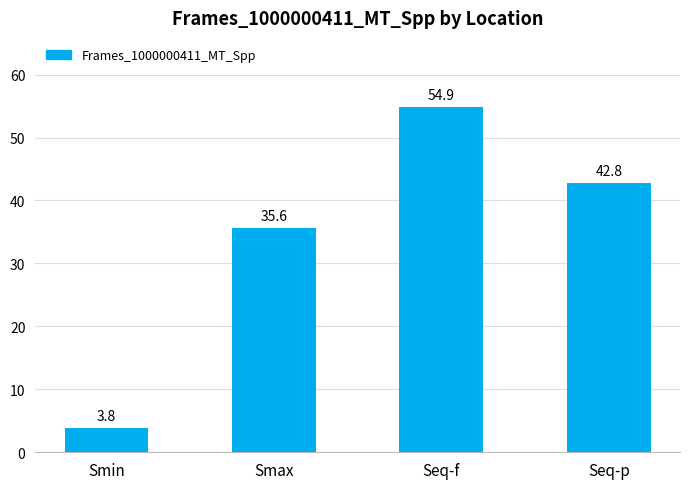

How many bars are there in total?

4